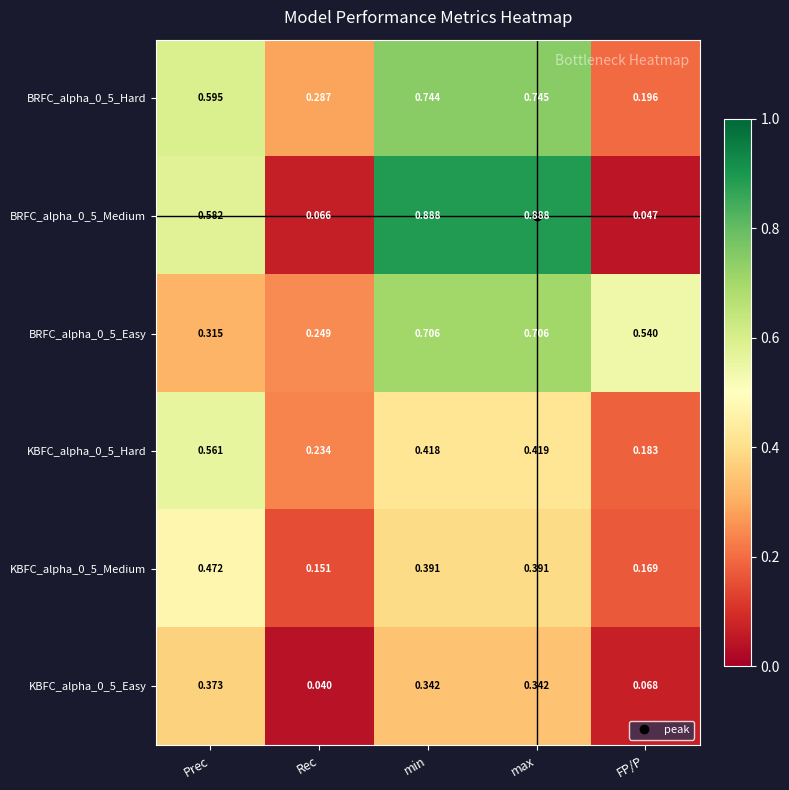

At which category is the sum across all series the highest?

max